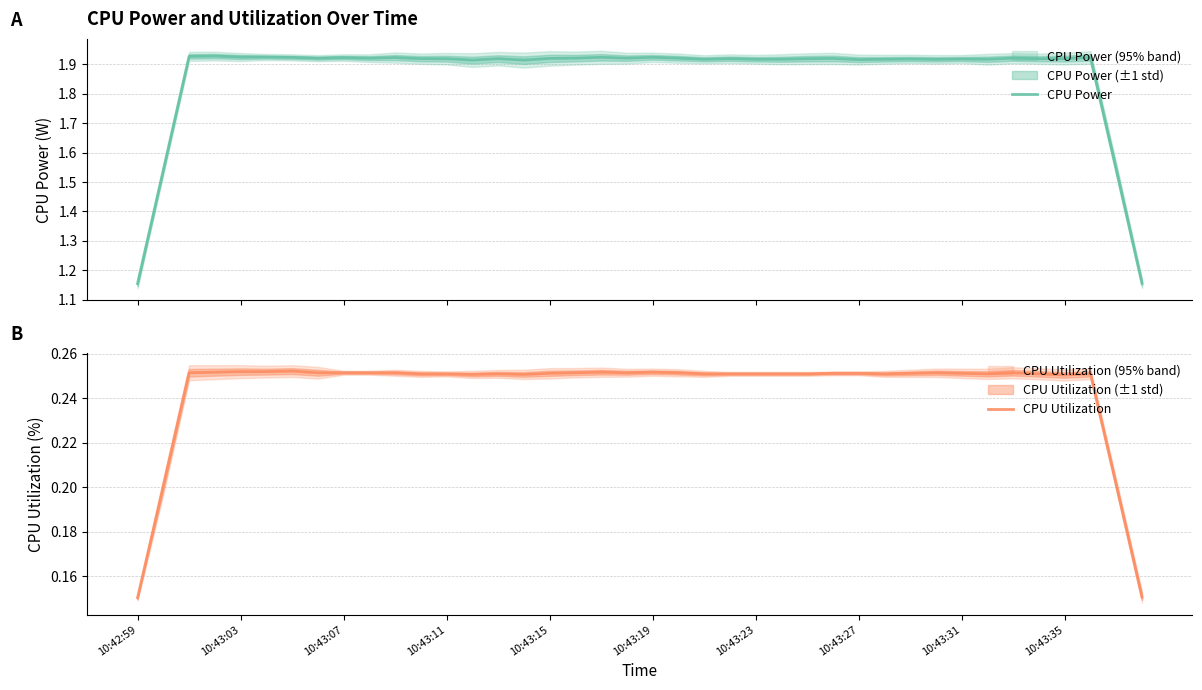

List the series in order of their peak value, highest first.

CPU Power, CPU Utilization